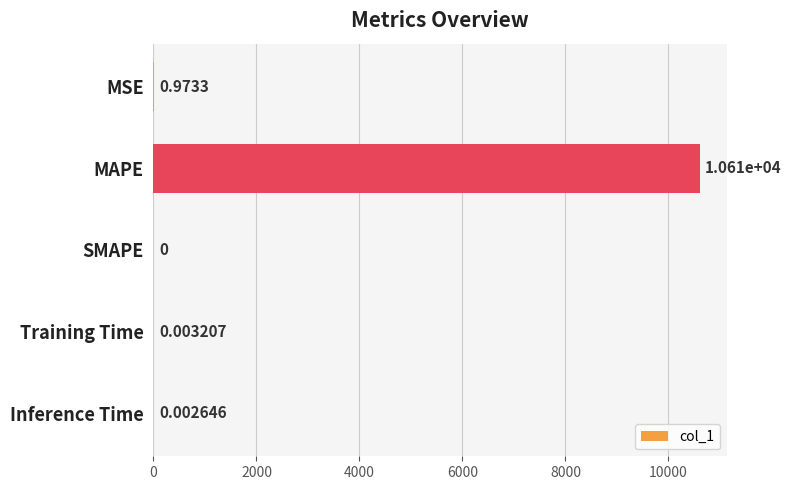

What is the change in value from MAPE to Training Time?

-10607.7